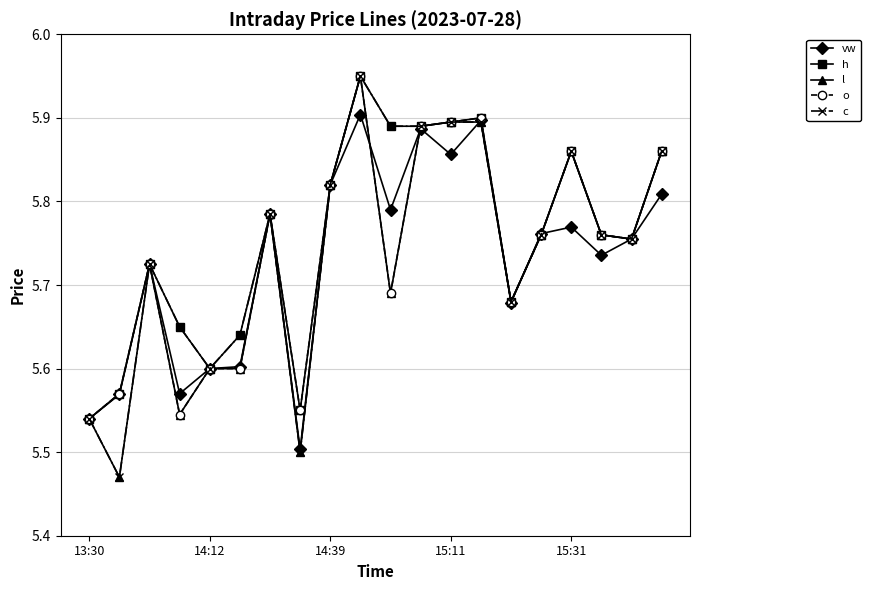

How many l values are between 5 and 6?

20